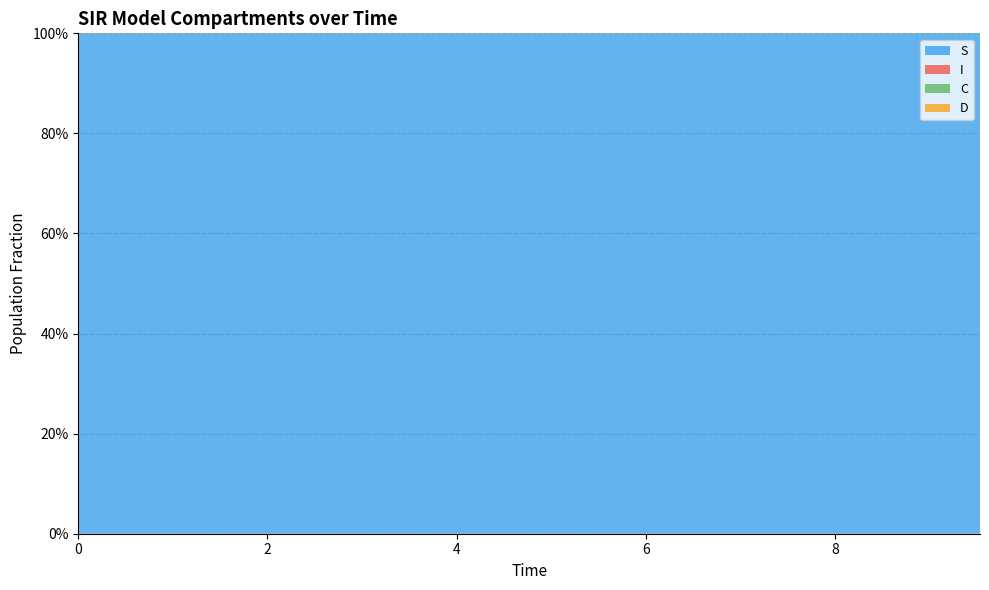

Reading left to right, transcribe all the data shown in this chart.

S: 1.0	1.0	1.0	1.0	1.0	1.0	1.0	1.0	1.0	1.0	1.0	1.0	1.0	1.0	1.0	1.0	1.0	1.0	1.0	1.0
I: 0.0	0.0	0.0	0.0	0.0	0.0	0.0	0.0	0.0	0.0	0.0	0.0	0.0	0.0	0.0	0.0	0.0	0.0	0.0	0.0
C: 0.5	0.5	0.5	0.4	0.4	0.4	0.4	0.4	0.3	0.3	0.3	0.3	0.3	0.3	0.2	0.2	0.2	0.2	0.2	0.2
D: 0.5	0.5	0.5	0.6	0.6	0.6	0.6	0.6	0.7	0.7	0.7	0.7	0.7	0.7	0.8	0.8	0.8	0.8	0.8	0.8